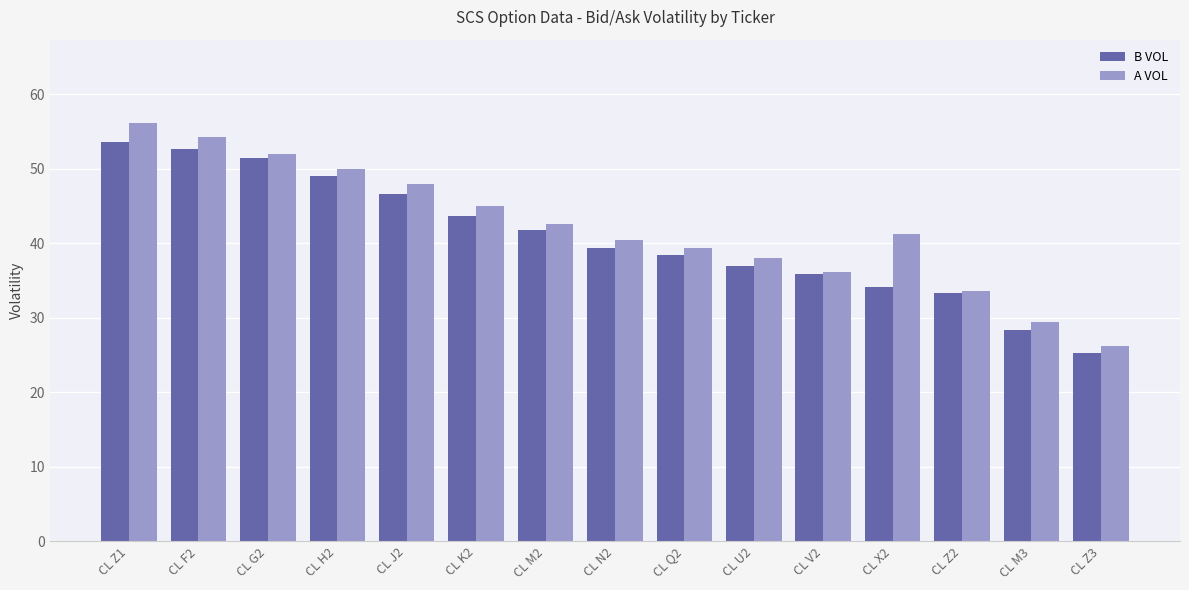

What is the average value of the B VOL series?

40.7